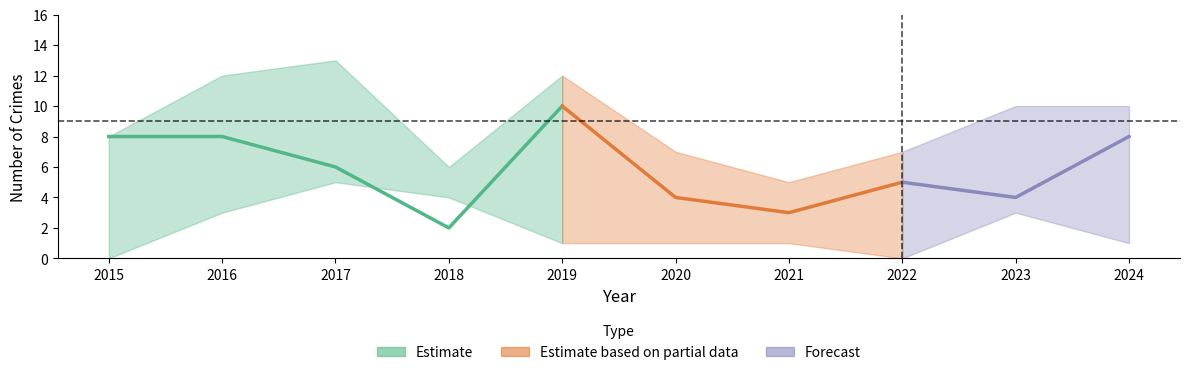

Where is the first local minimum for Total?

2018